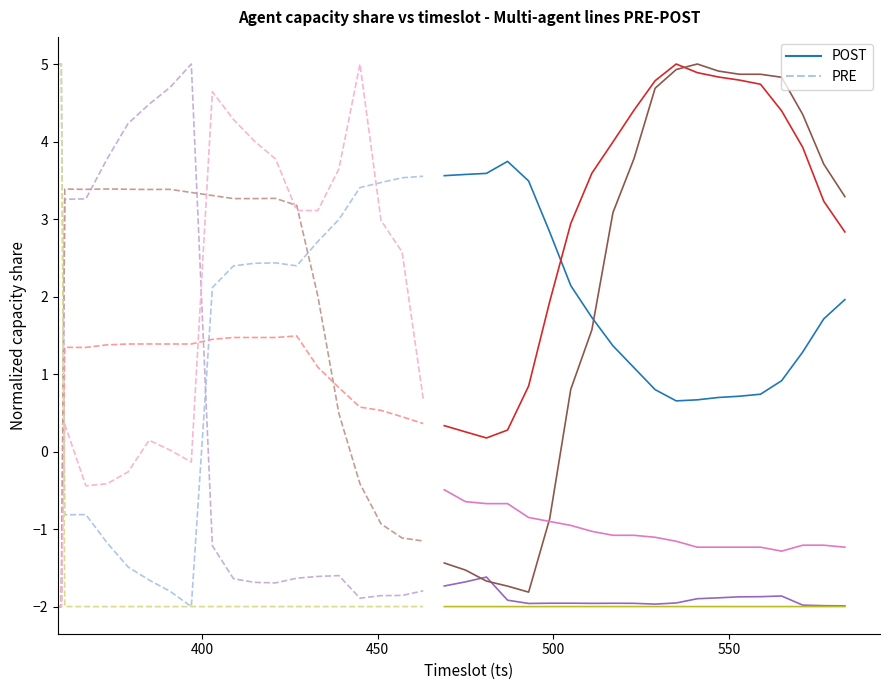

After their last crossing, which series has the higher values: PRE or POST?

PRE